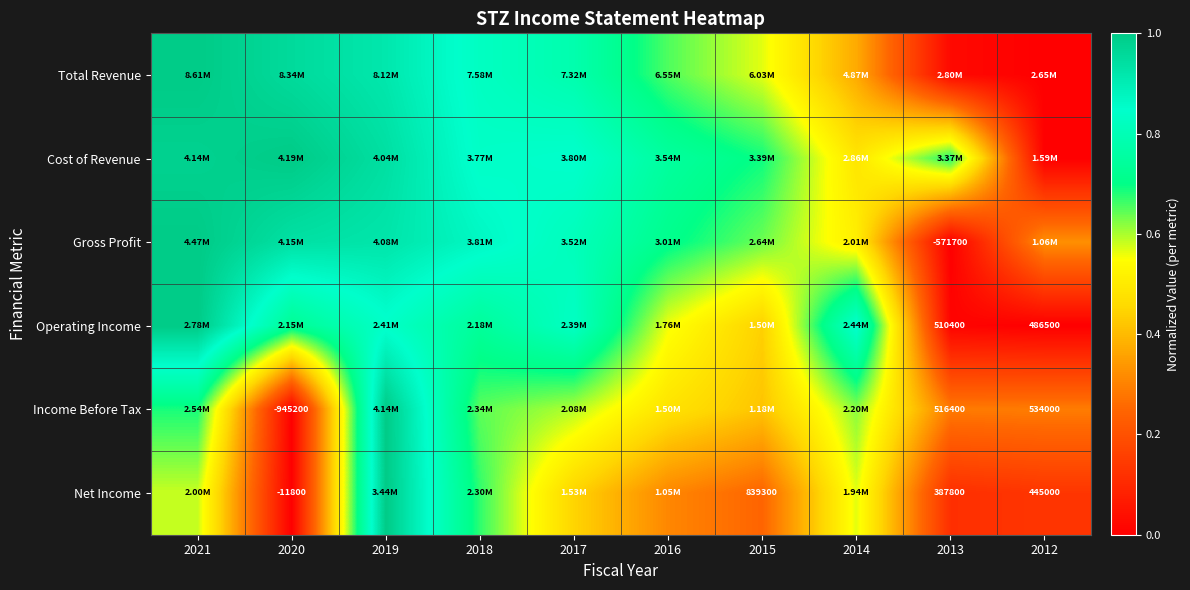

What is the spread (max minus min) of values at 2019?

0.2